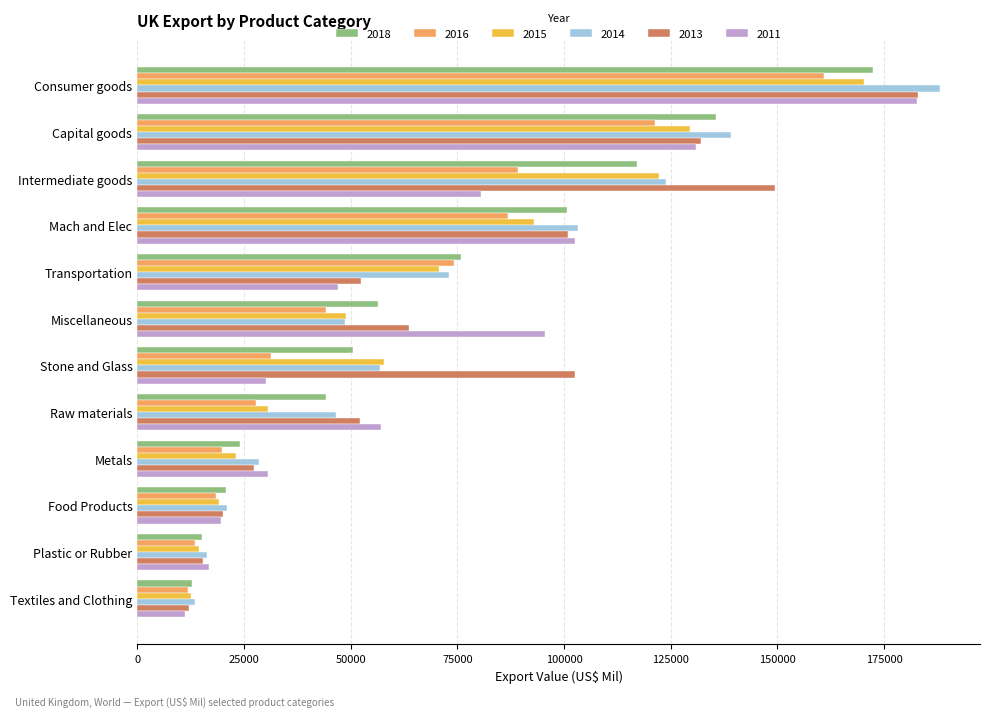

What is the difference between the highest and lowest values at Metals?

10829.1